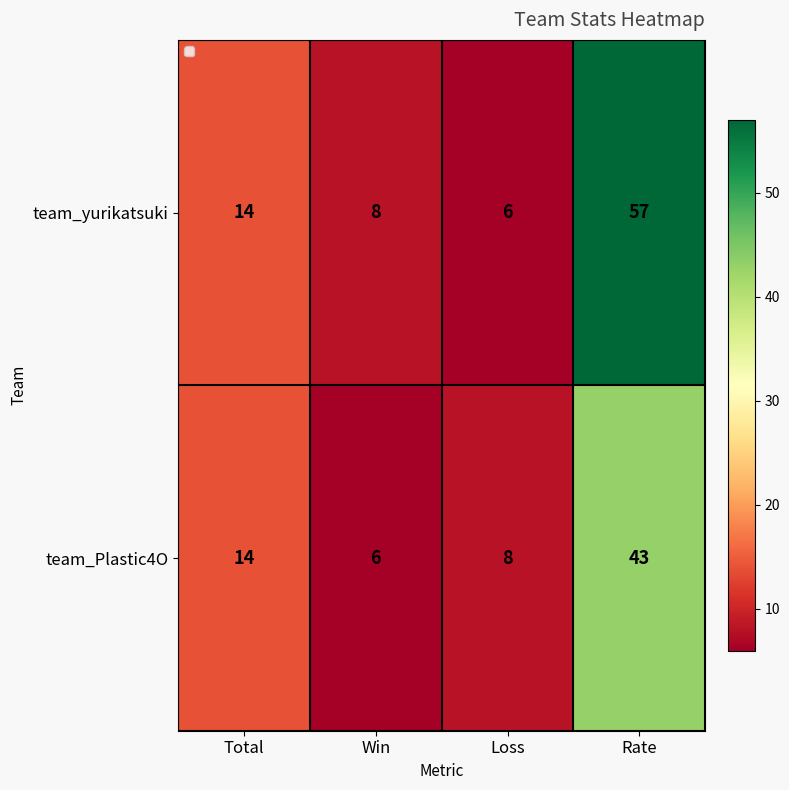

At which category is the sum across all series the highest?

Rate